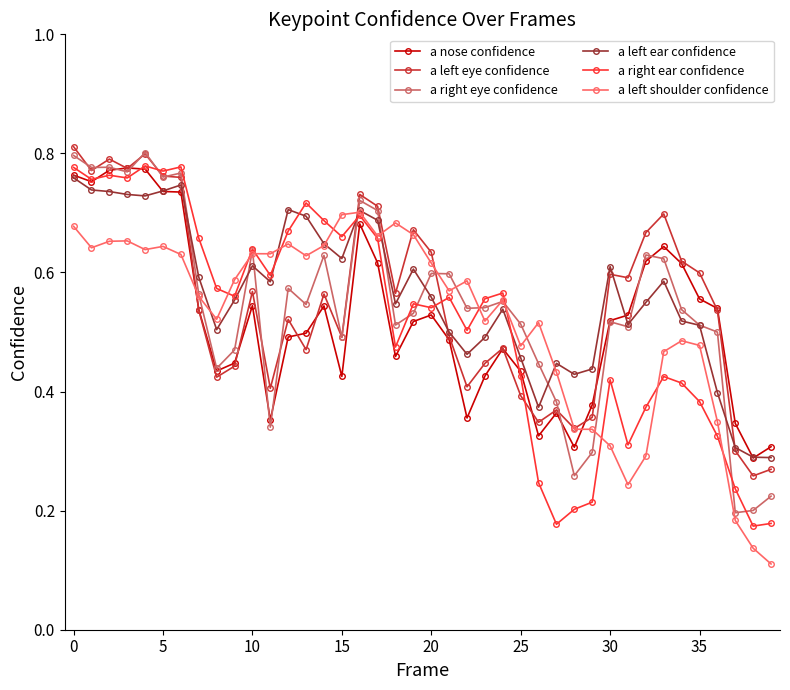

True or false: a nose confidence has more than 2 points higher than both neighbors.

True